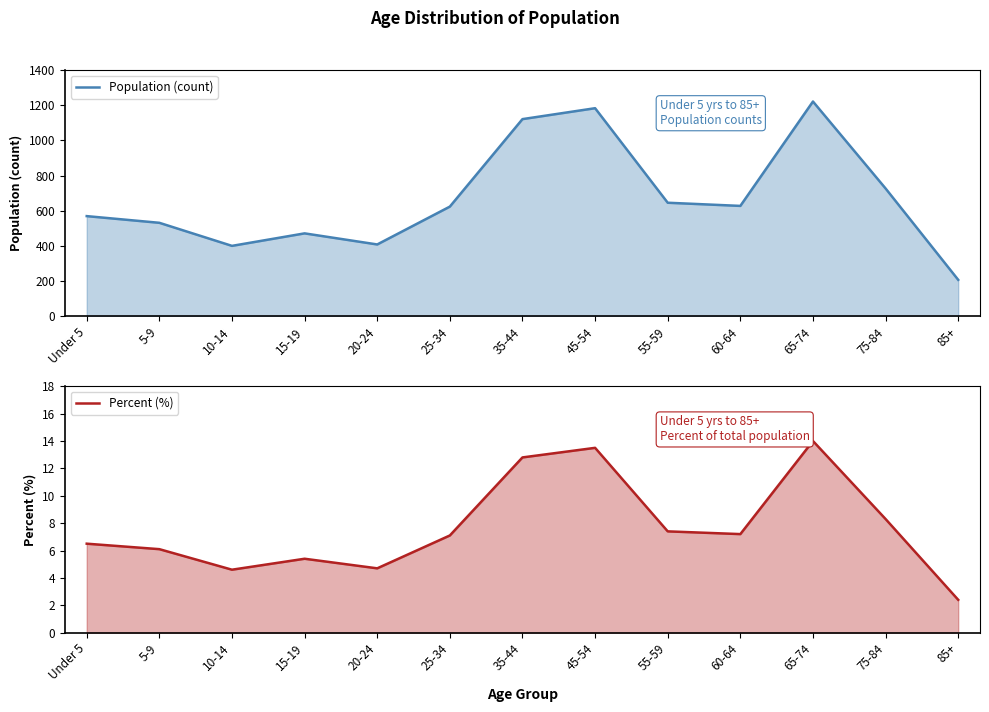

At which category does the chart reach its peak across all series?

65-74